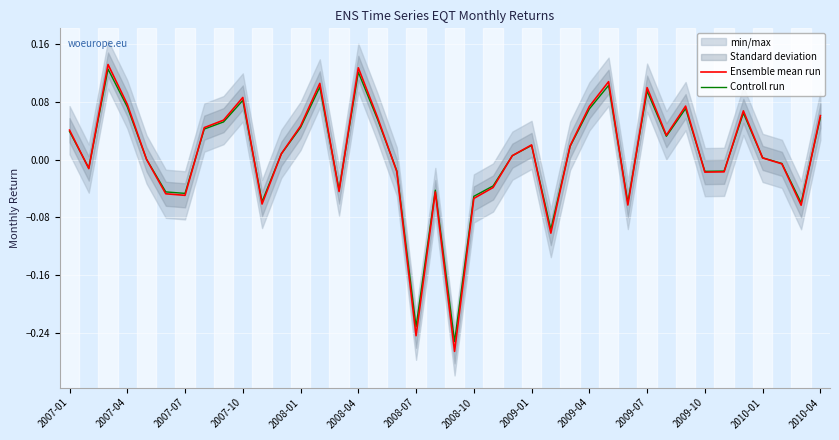

How many values in the Ensemble mean run series exceed 0?

23